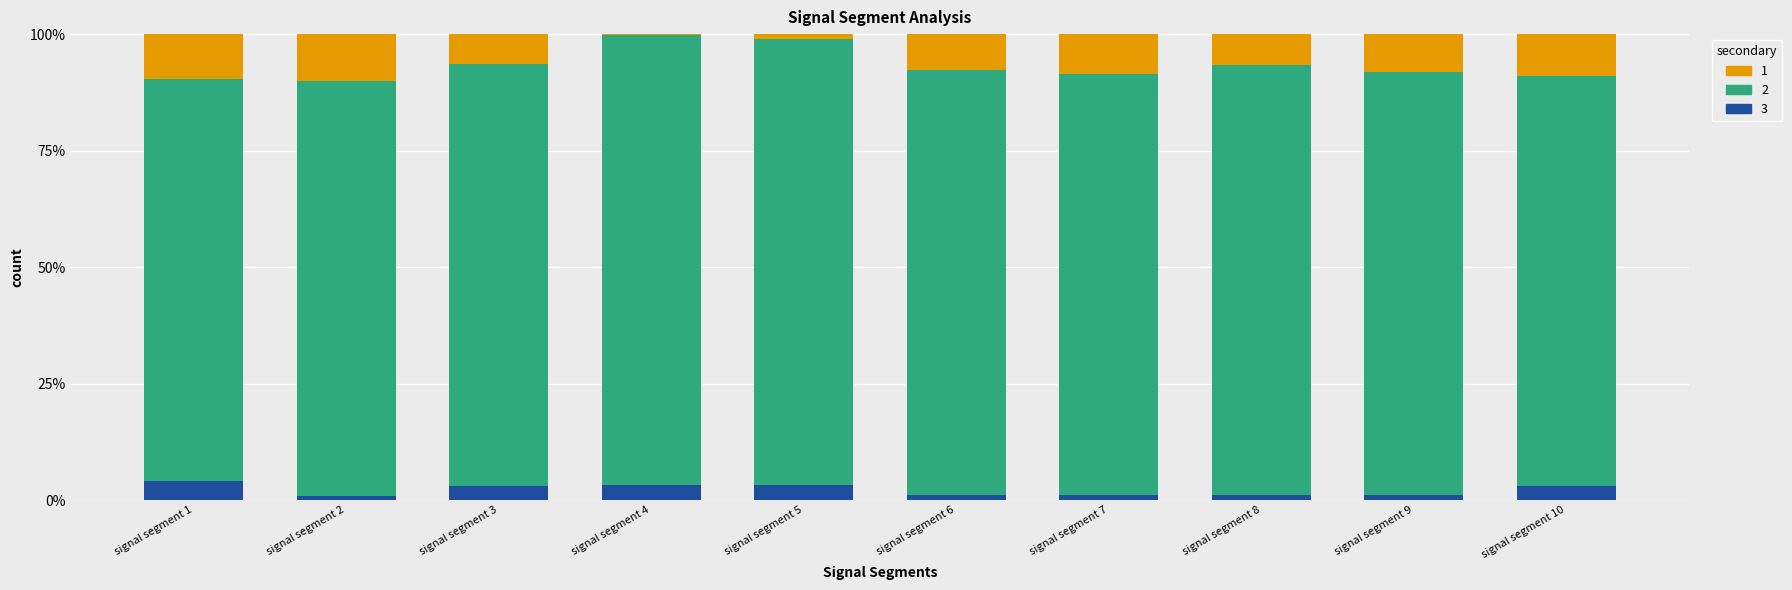

What is the highest value of the 3 series?

4.0